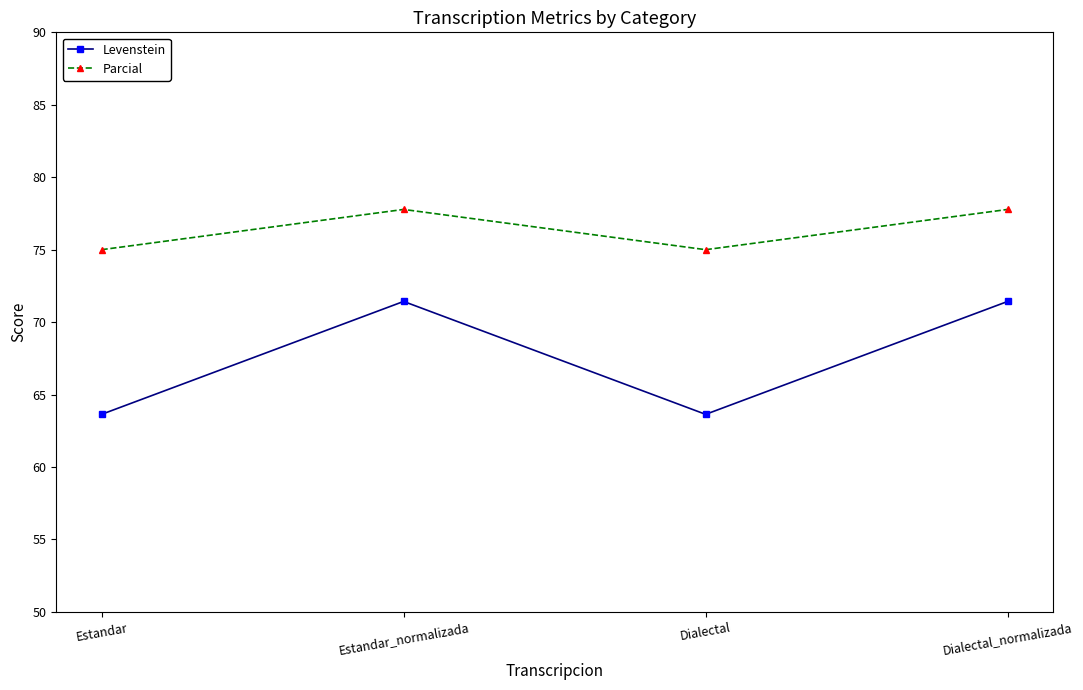

Is it true that Levenstein equals 19.7 at Dialectal?

False